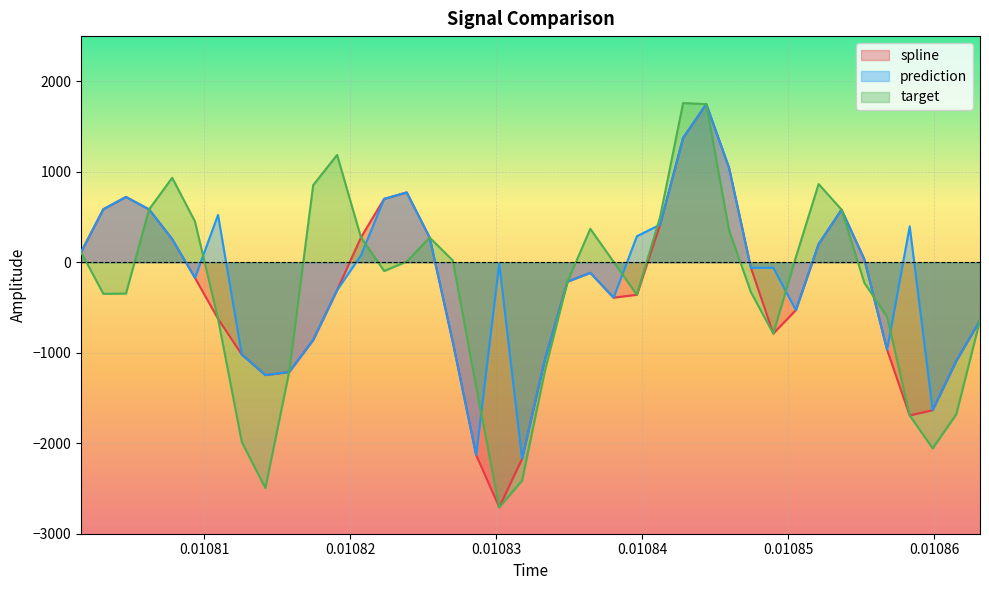

What is the highest value of the spline series?

1748.0